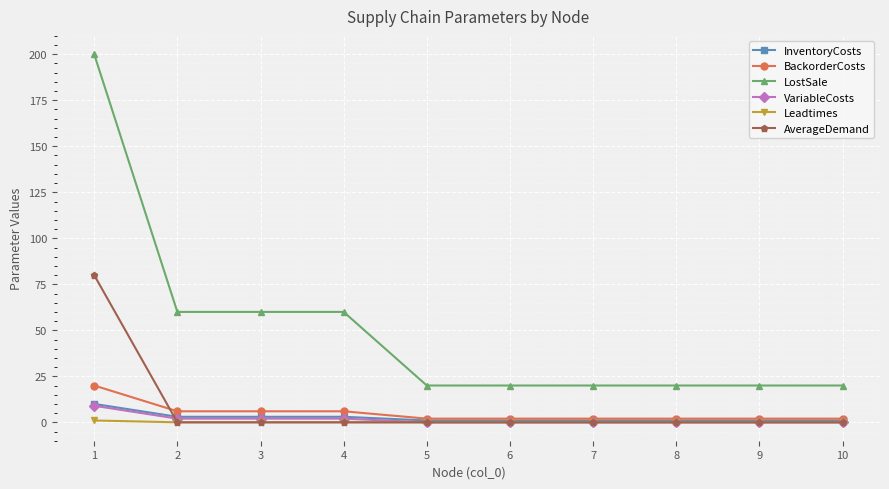

What is the difference between the highest and lowest values at 4?

60